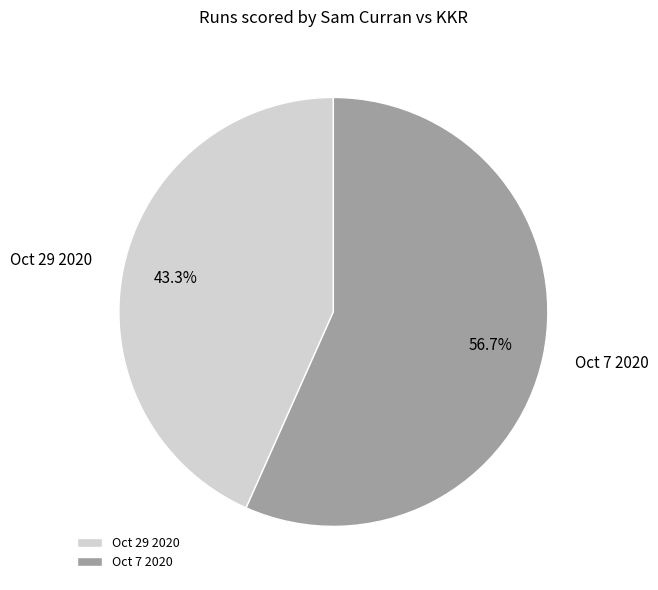

Which slice is the smallest?

Oct 29 2020